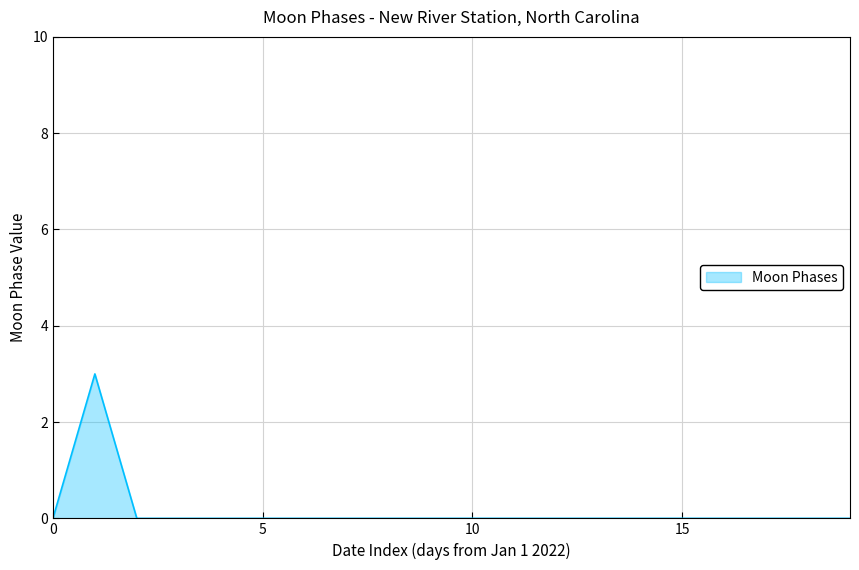

What is the greatest value displayed?

3